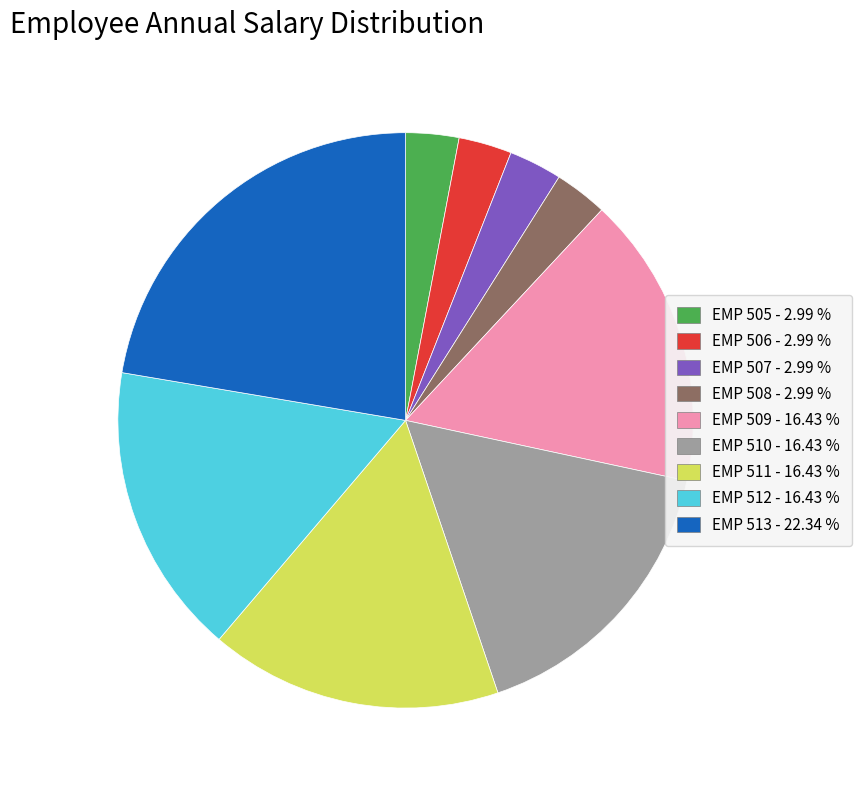

Is the sum of EMP 511 and EMP 508 greater than half?

No